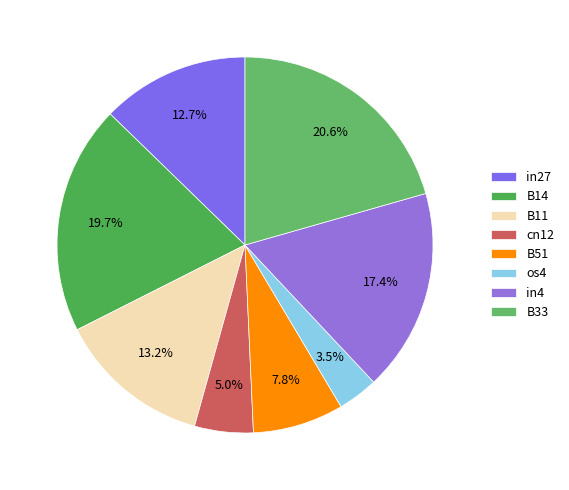

To the nearest percent, what is the combined percentage of B14 and os4?

23%